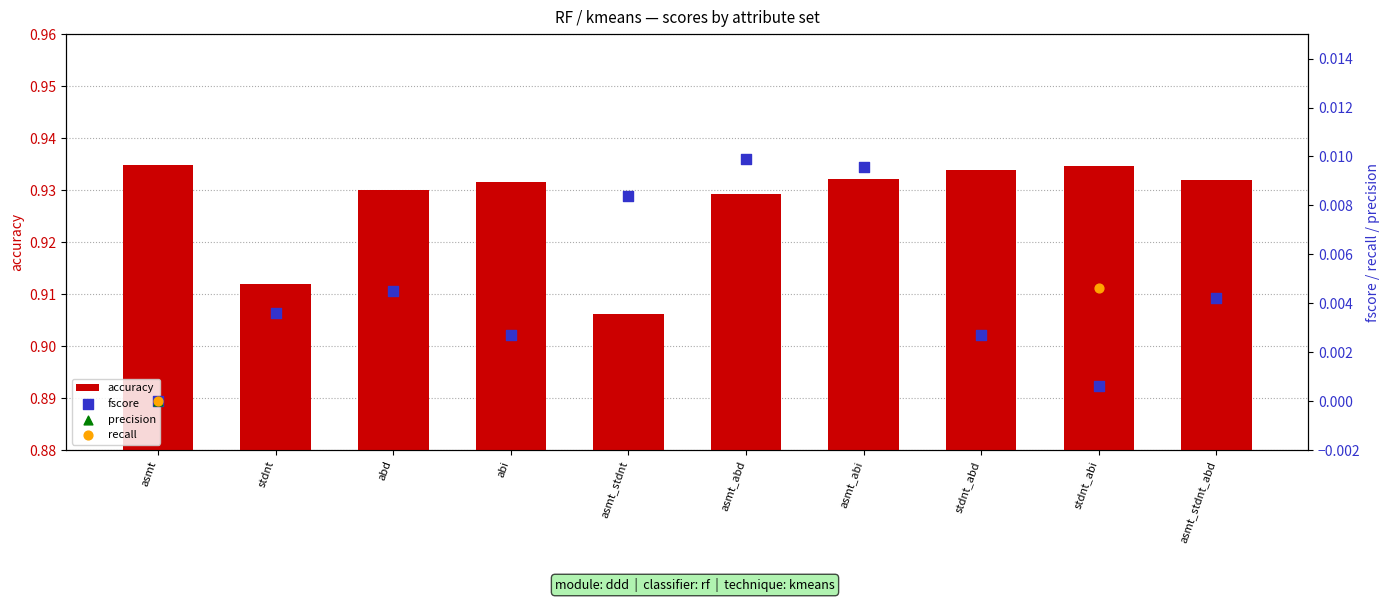

Which series has the widest spread of Y values?

precision